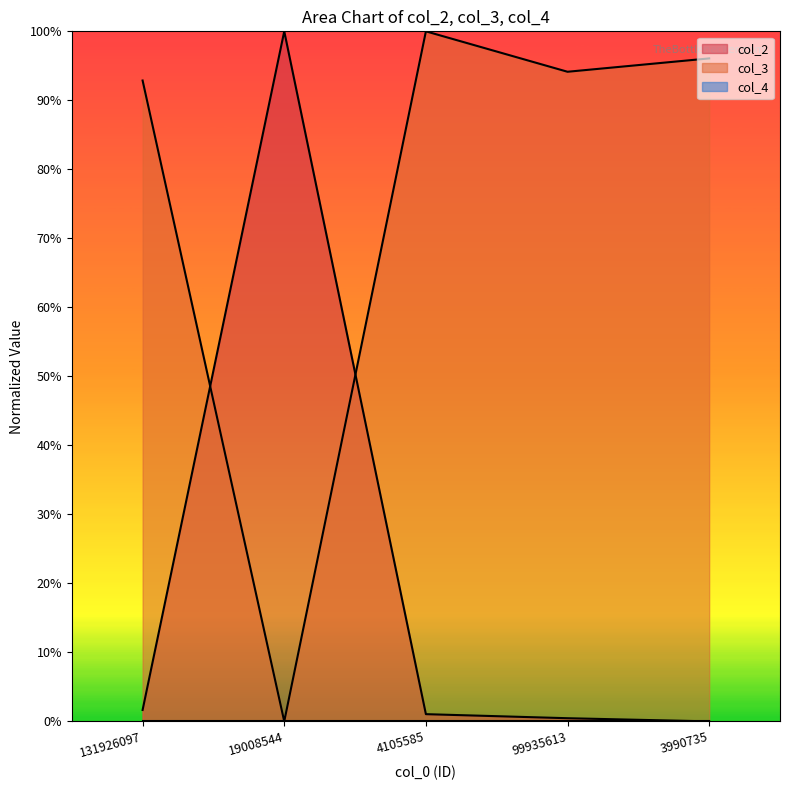

How many lines are shown in the chart?

3